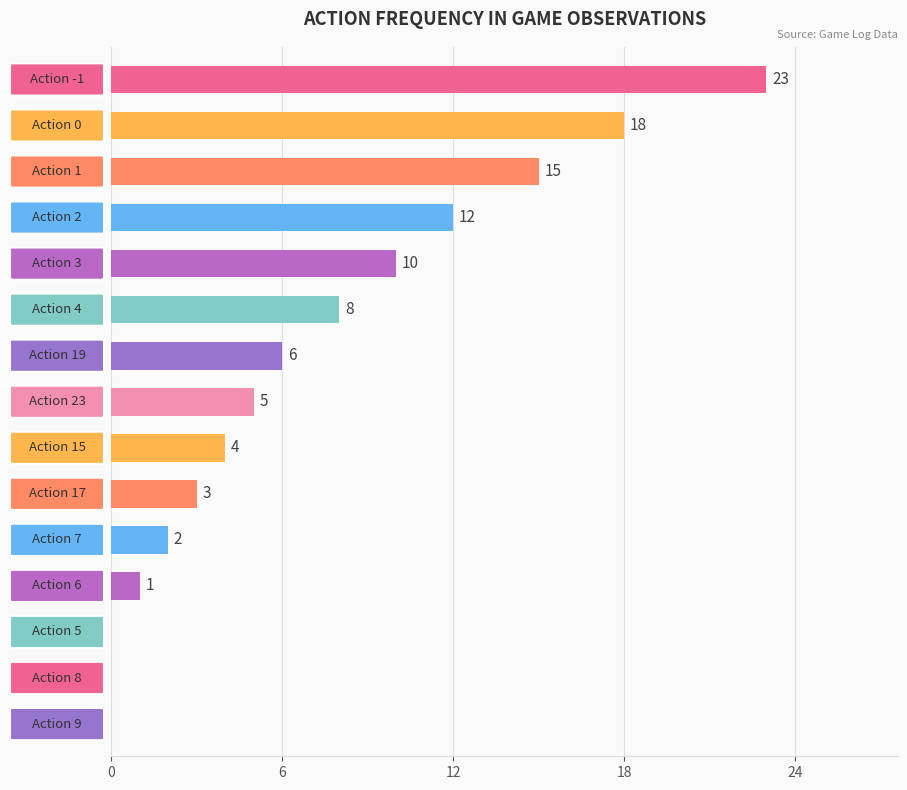

What is the sum of all values?

107